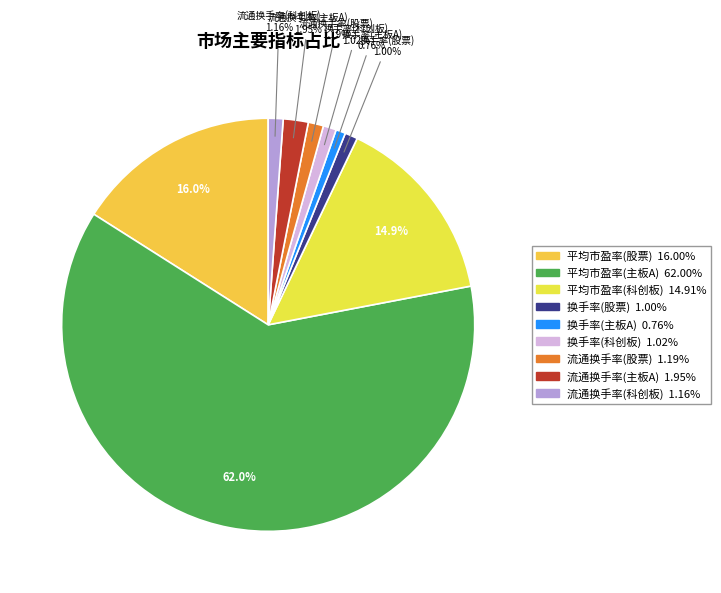

True or false: 换手率(主板A) accounts for 1% of the total.

True